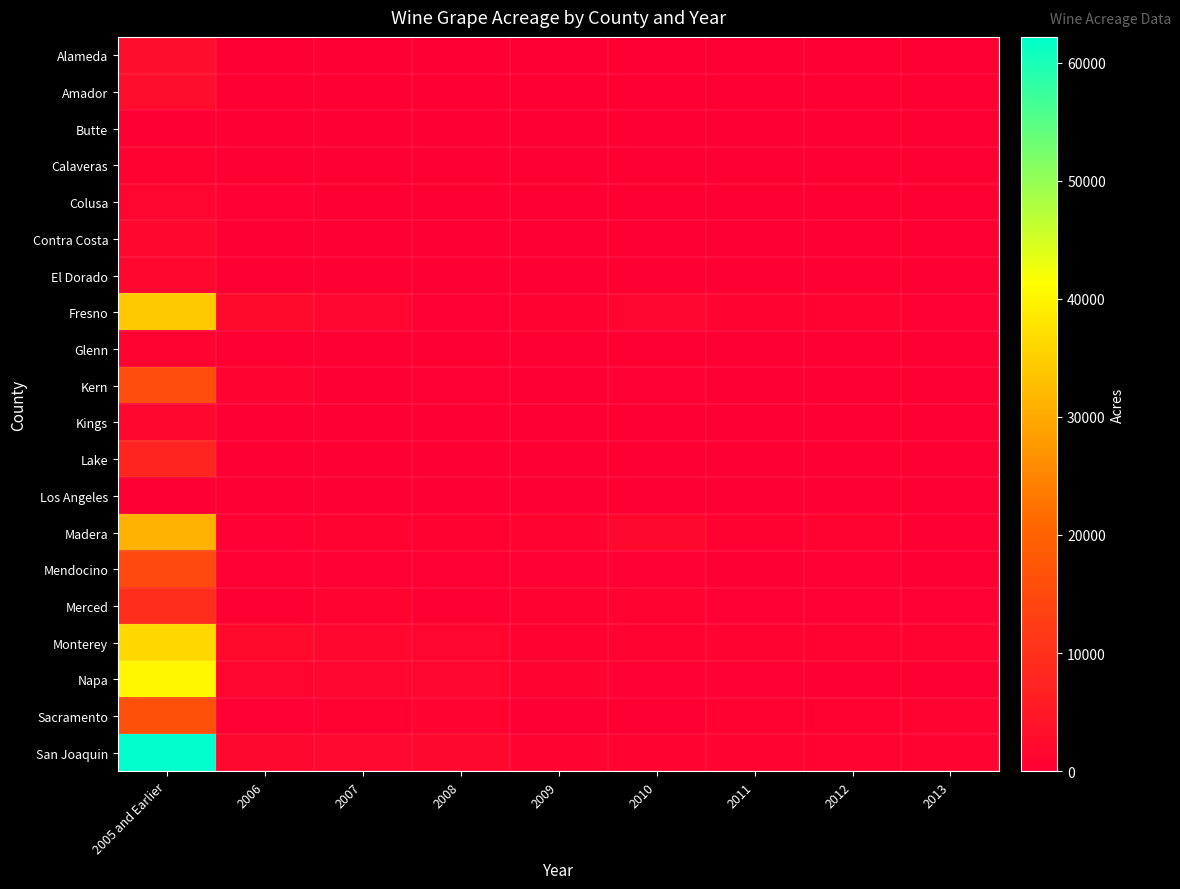

Rank the series by their maximum value, from lowest to highest.

Butte, Los Angeles, Calaveras, Glenn, Colusa, Contra Costa, Kings, El Dorado, Alameda, Amador, Lake, Merced, Mendocino, Kern, Sacramento, Madera, Fresno, Monterey, Napa, San Joaquin